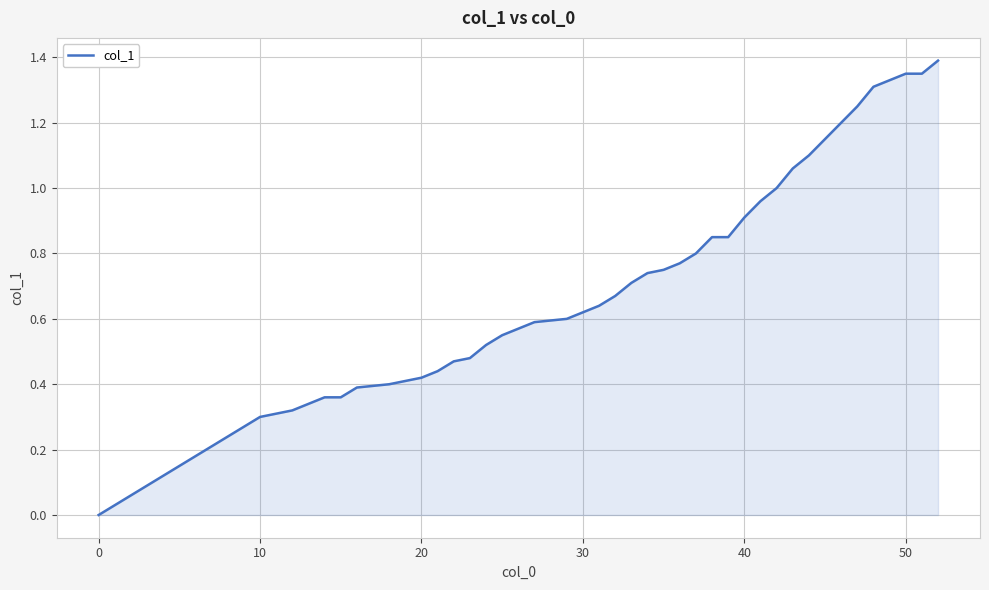

True or false: there are more than 0 points higher than both neighbors.

False